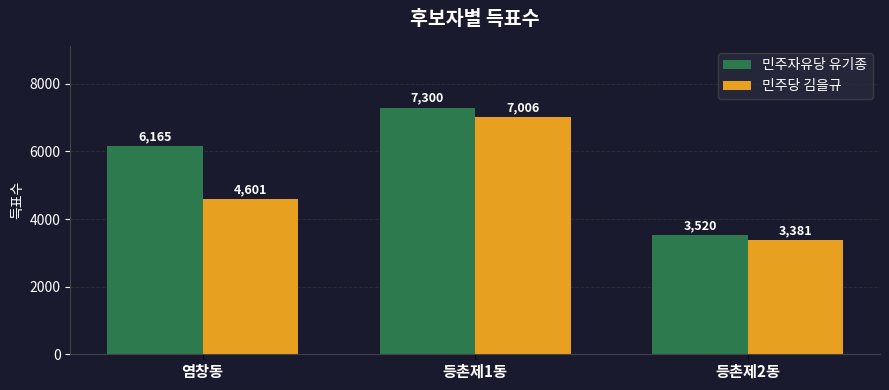

How many values in the 민주당 김을규 series are below 4601?

1